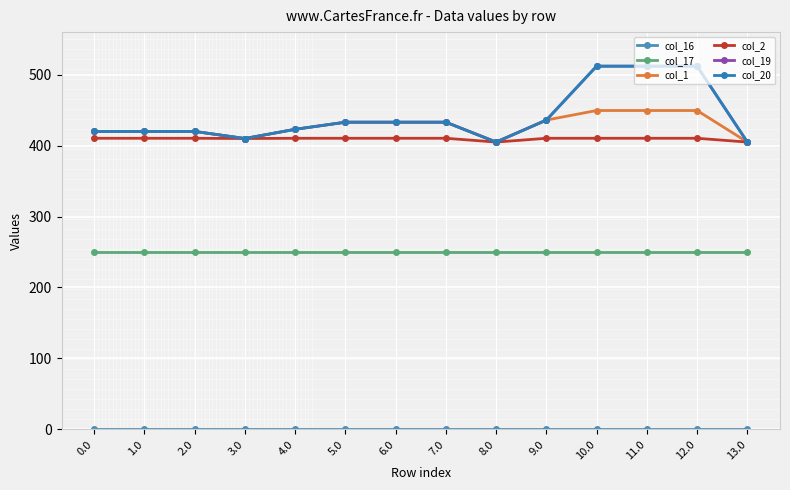

Which series has the largest total across all categories?

col_19